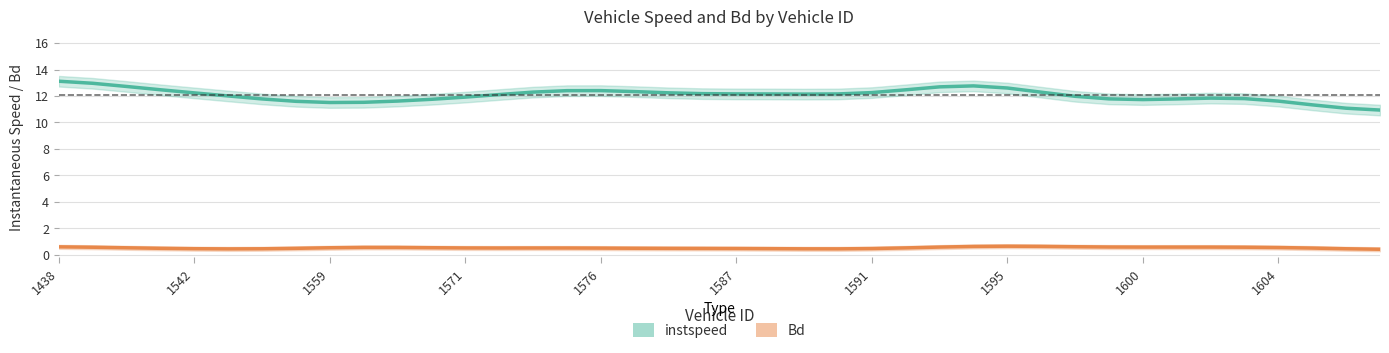

List the series in order of their overall mean, highest first.

instspeed, Bd